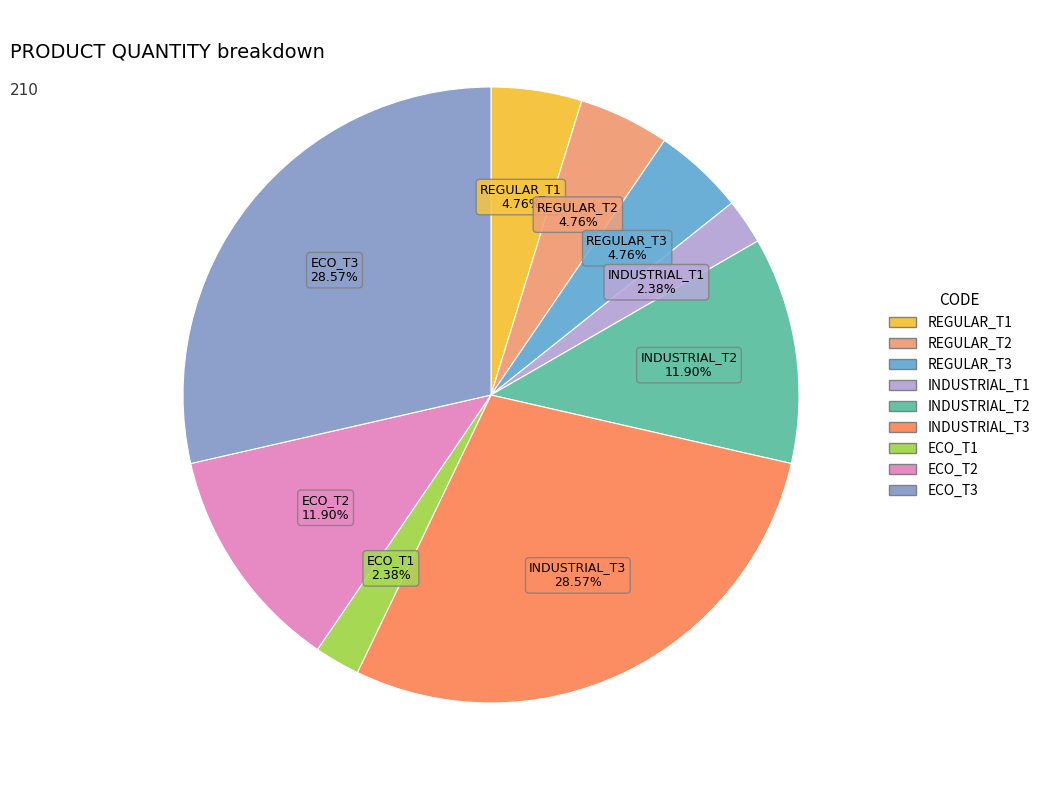

Is it true that INDUSTRIAL_T2 is 12% of the pie?

True